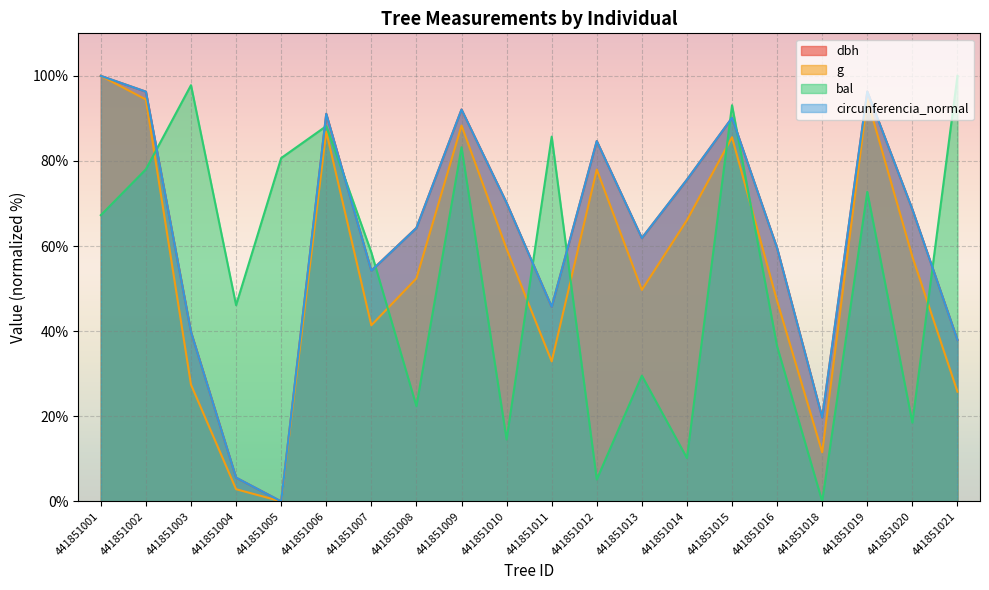

What is the sum of the dbh values at 441851012 and 441851011?

130.4